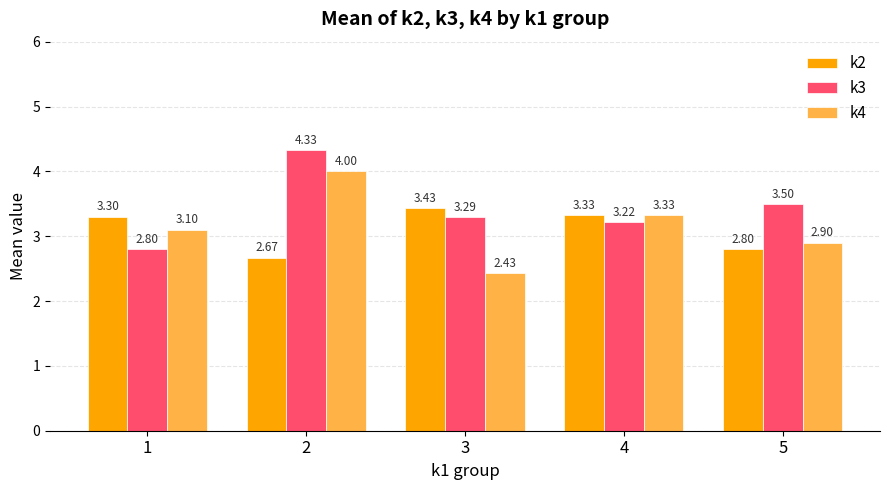

How many bars are there in each group?

3